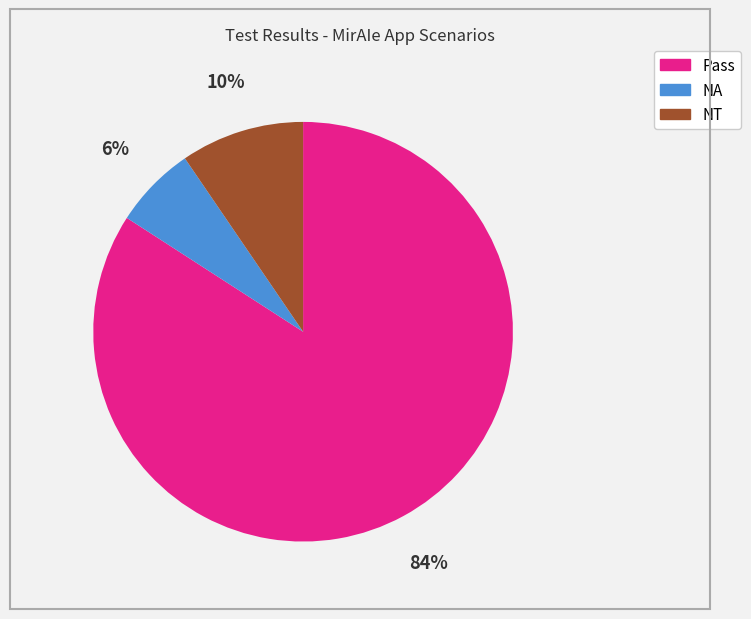

To the nearest percent, what is the difference between the largest and smallest slice percentages?

78%